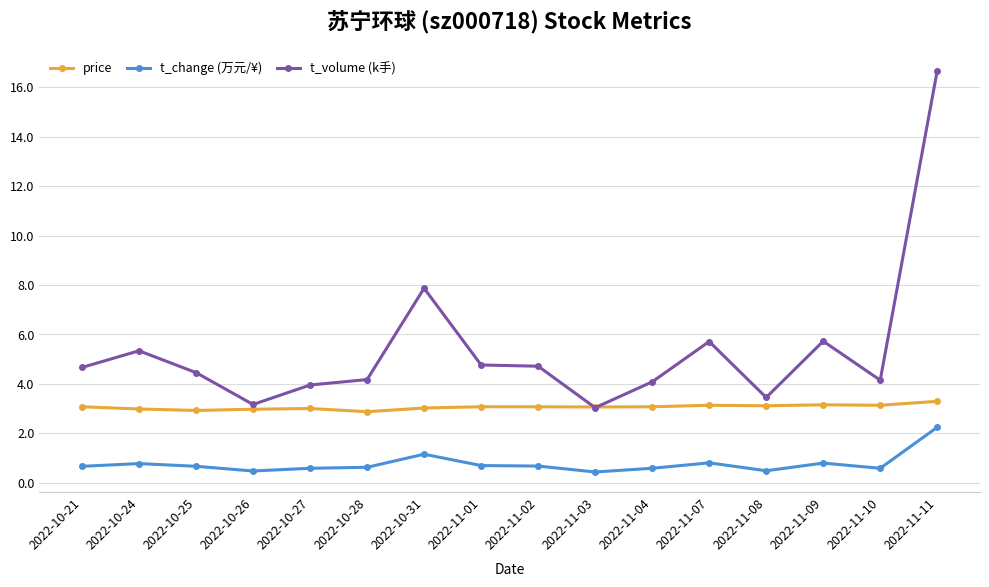

What is the value of the price point at the 16th from the left?

3.3